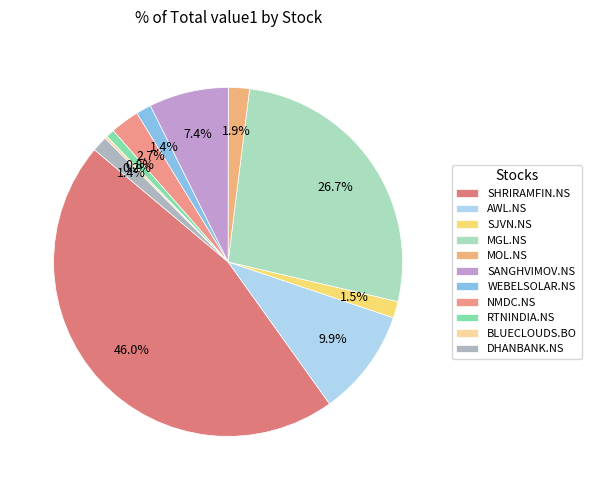

What percentage is the AWL.NS slice, to the nearest percent?

10%